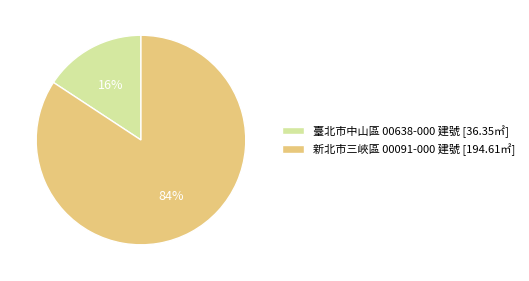

How many segments does this pie chart have?

2